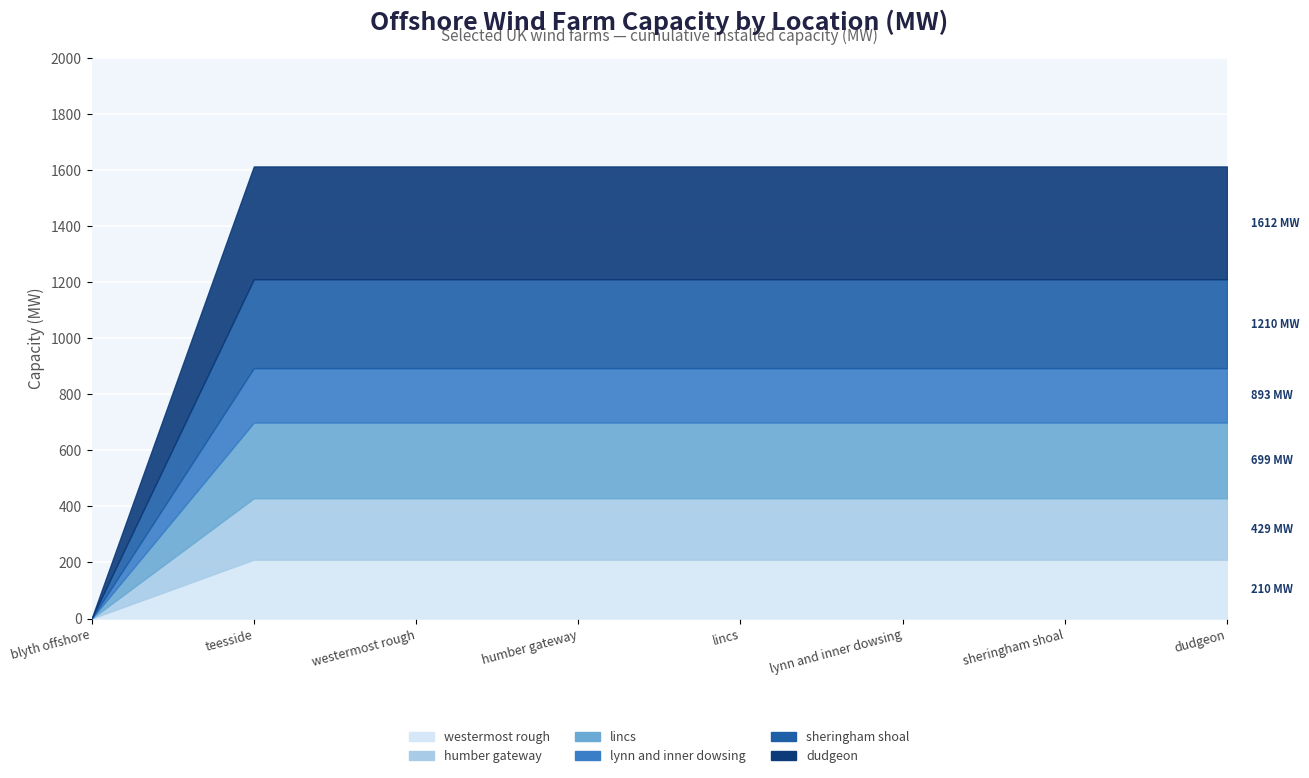

What is the spread (max minus min) of values at teesside?

208